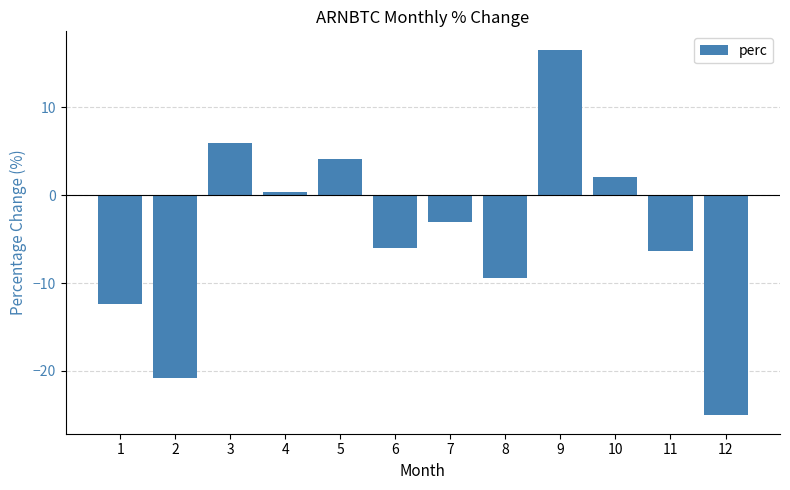

What is the difference between the maximum and minimum values?

41.7